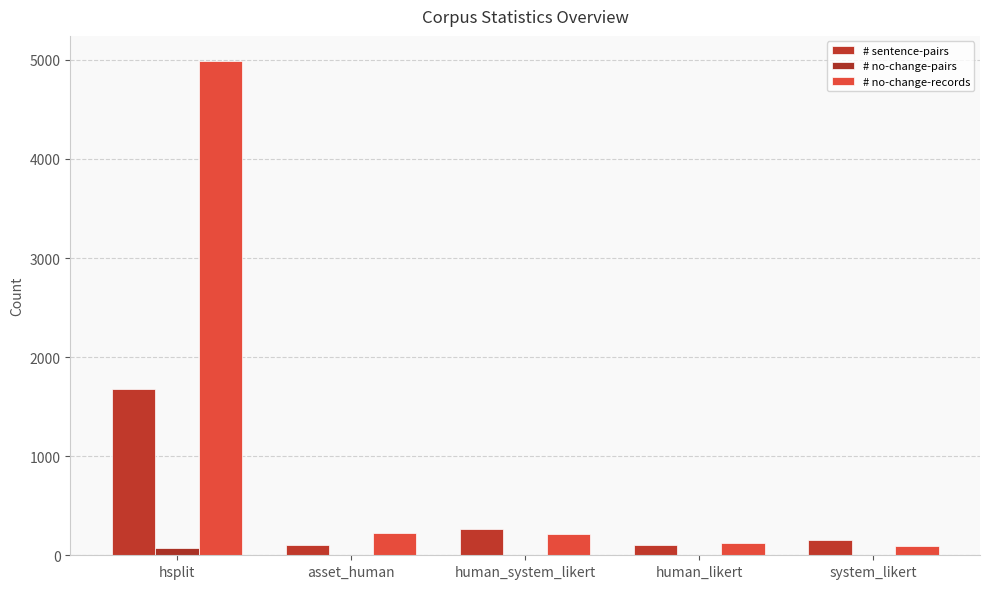

How many data points does each series have?

5